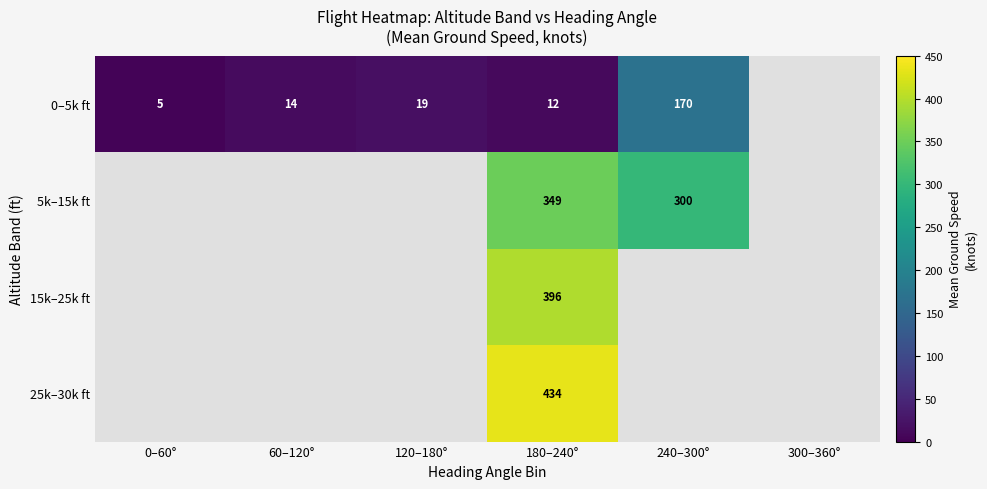

At how many categories does at least one series exceed 254?

2